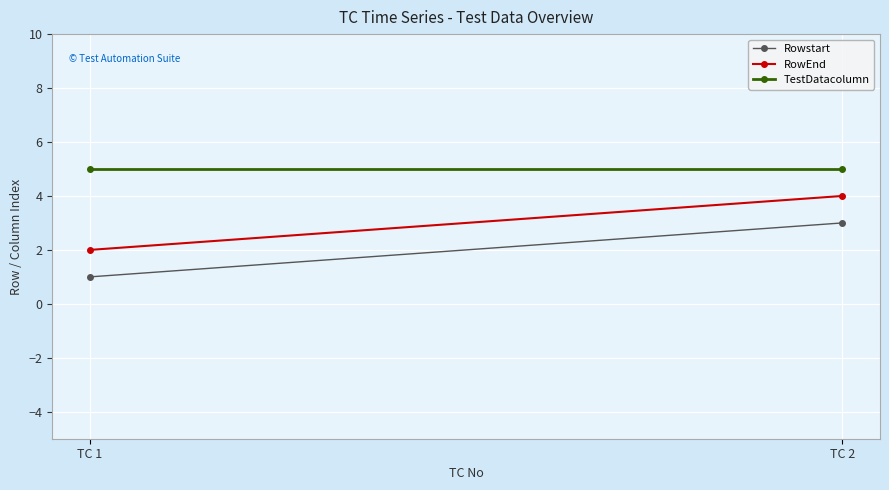

How many values in the RowEnd series are below 4?

1